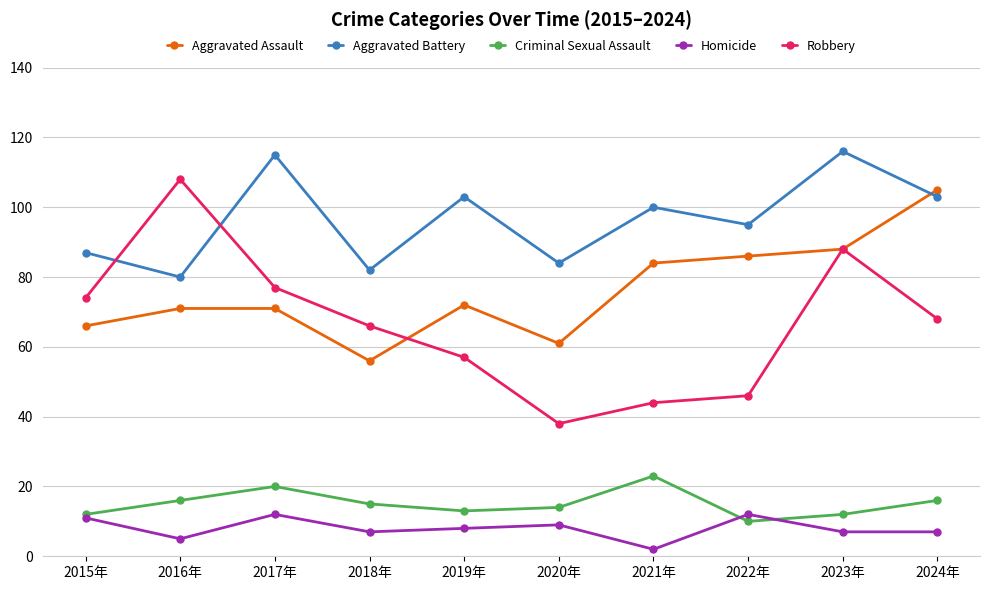

Is it true that Aggravated Battery equals 95 at 2022年?

True